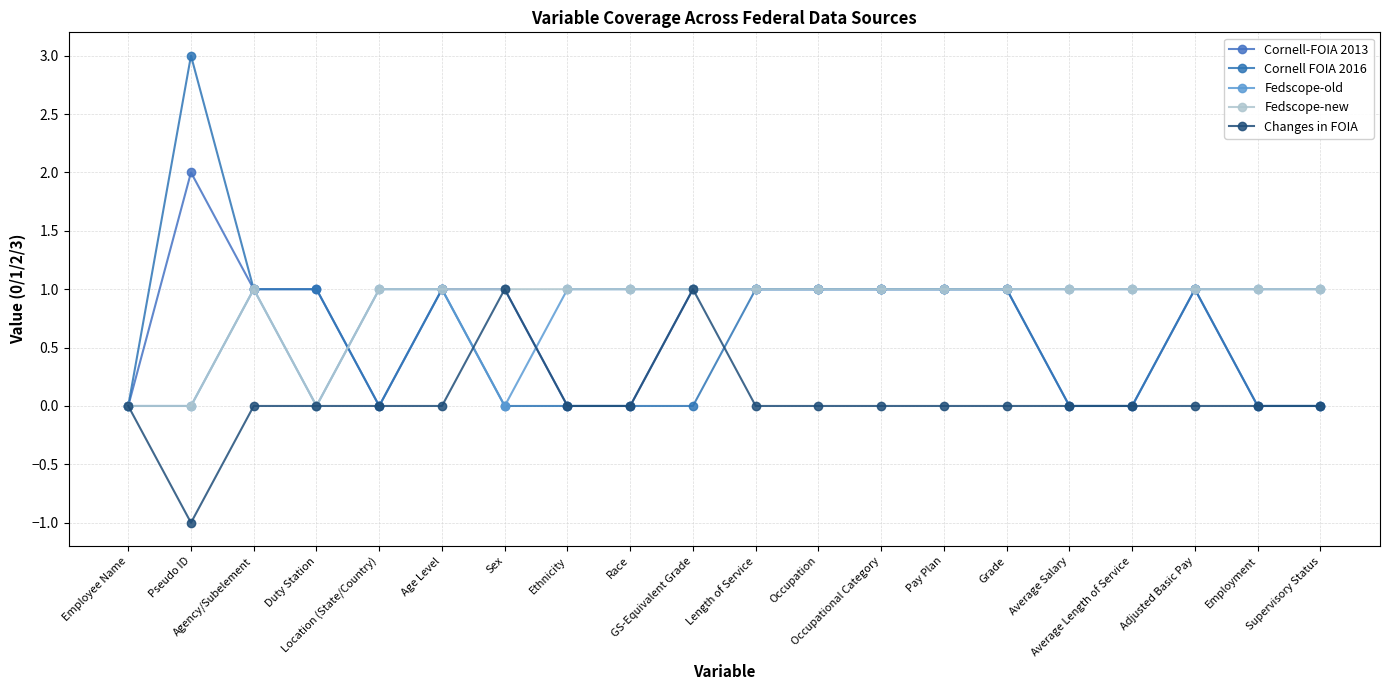

Read the Fedscope-old value at Adjusted Basic Pay.

1